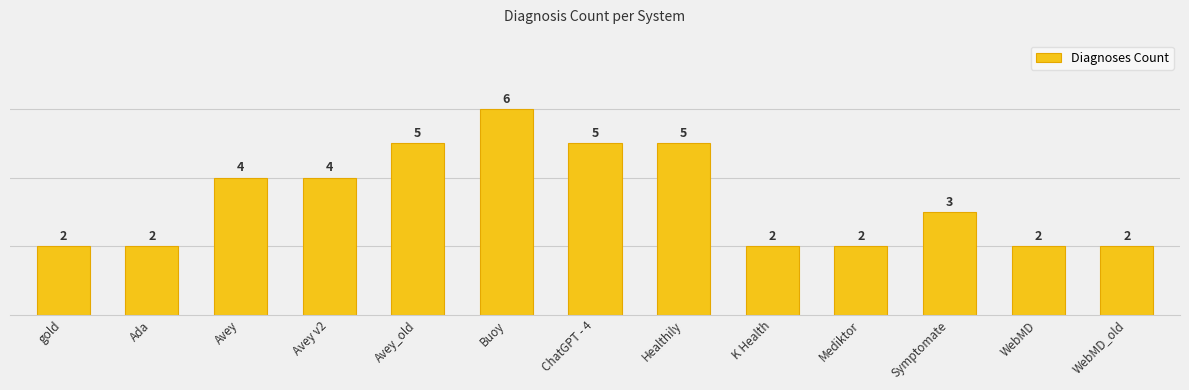

At which label is the value closest to 4?

Avey